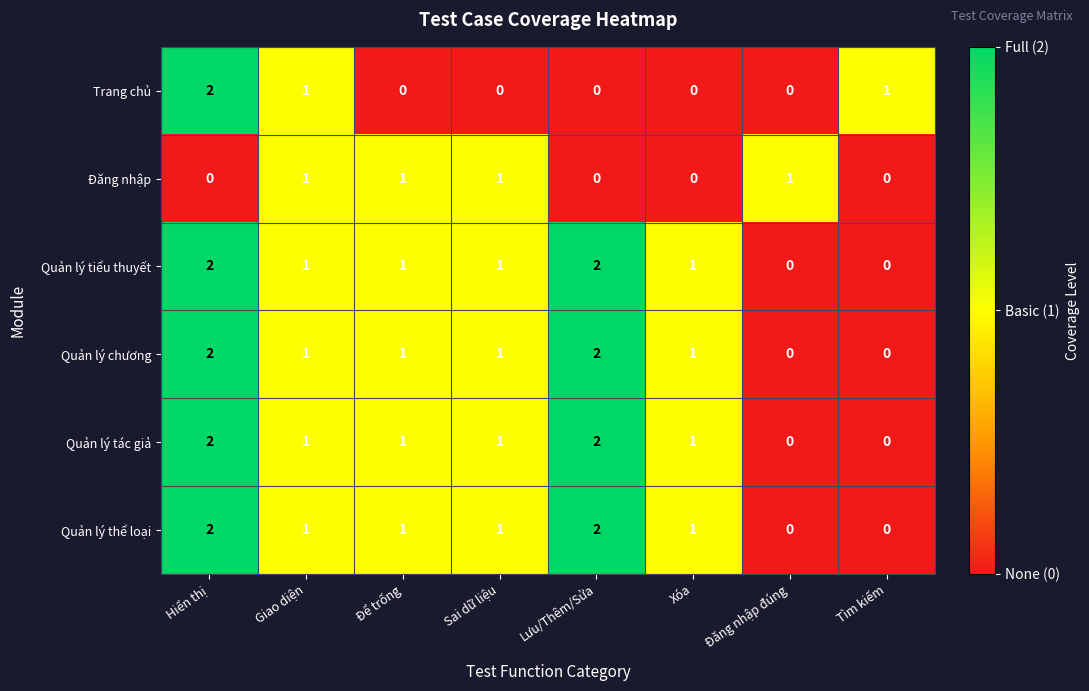

What is the sum of all Quản lý tác giả values?

8